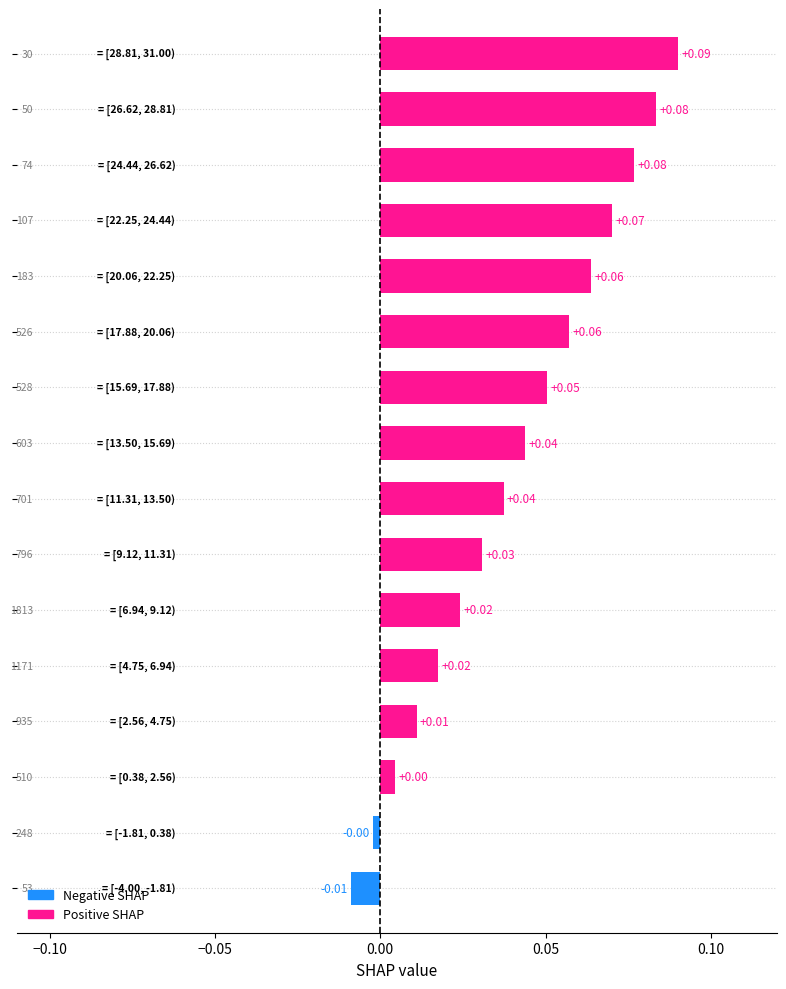

What is the greatest value displayed?

0.1